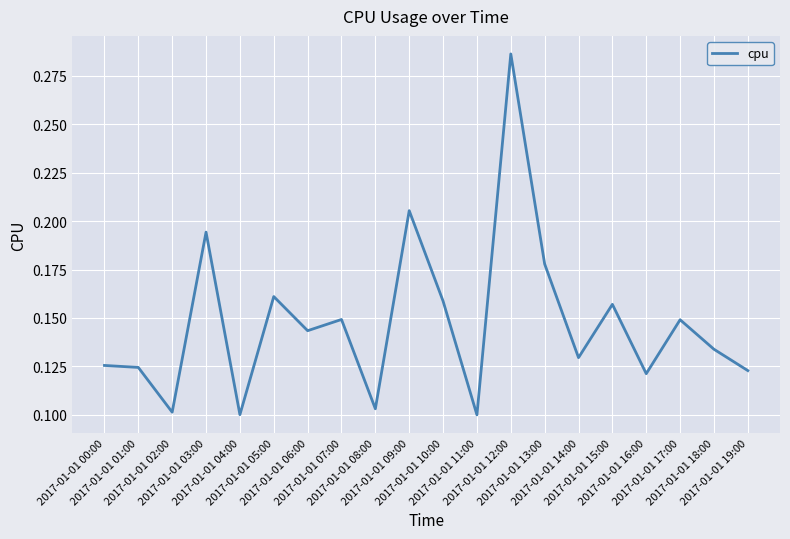

What value does the data have at 2017-01-01 03:00?

0.2